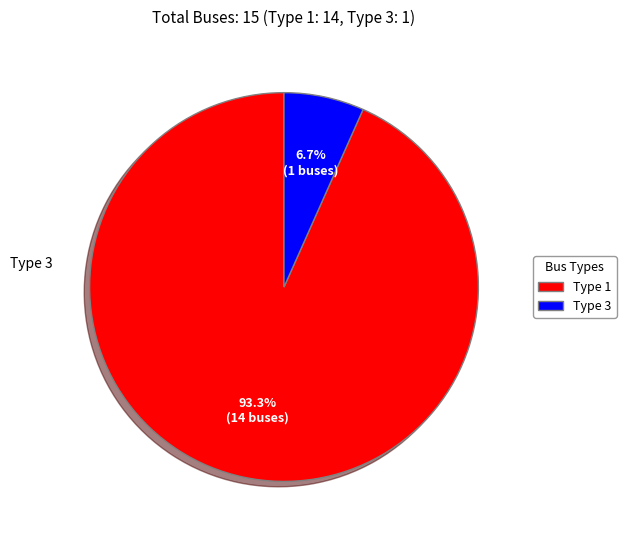

Which category accounts for the majority?

BUS_TYPE_1